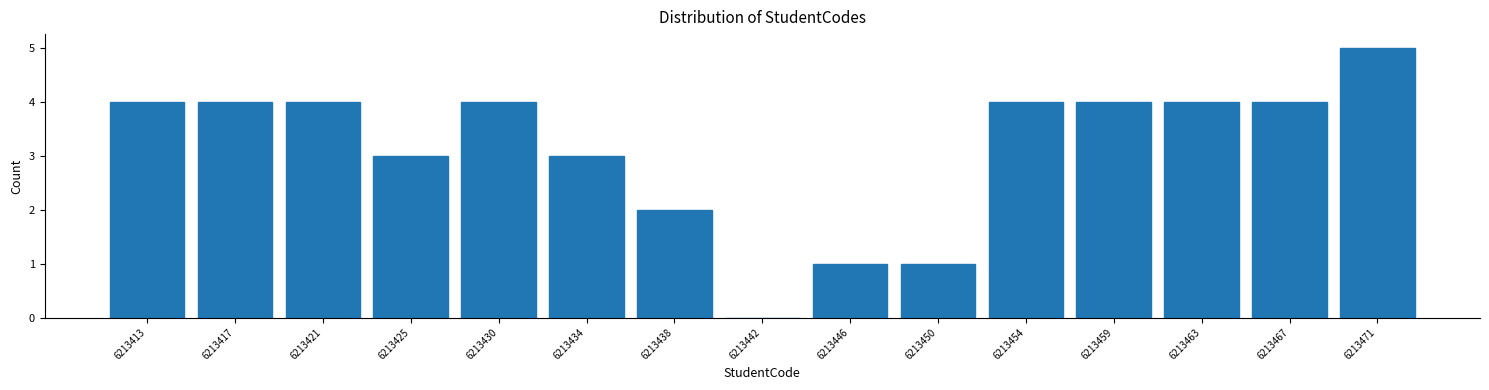

Reading left to right, list every bar in this chart as the range it spans on the x-axis followed by its height. Neither the bar edges nor the heights are printed on the chart, so give them approximately, as read against the axes.

6213411.0 to 6213415.0: 4
6213415.0 to 6213419.5: 4
6213419.5 to 6213423.5: 4
6213423.5 to 6213427.5: 3
6213427.5 to 6213431.5: 4
6213431.5 to 6213436.0: 3
6213436.0 to 6213440.0: 2
6213440.0 to 6213444.0: 0
6213444.0 to 6213448.0: 1
6213448.0 to 6213452.5: 1
6213452.5 to 6213456.5: 4
6213456.5 to 6213460.5: 4
6213460.5 to 6213464.5: 4
6213464.5 to 6213469.0: 4
6213469.0 to 6213473.0: 5